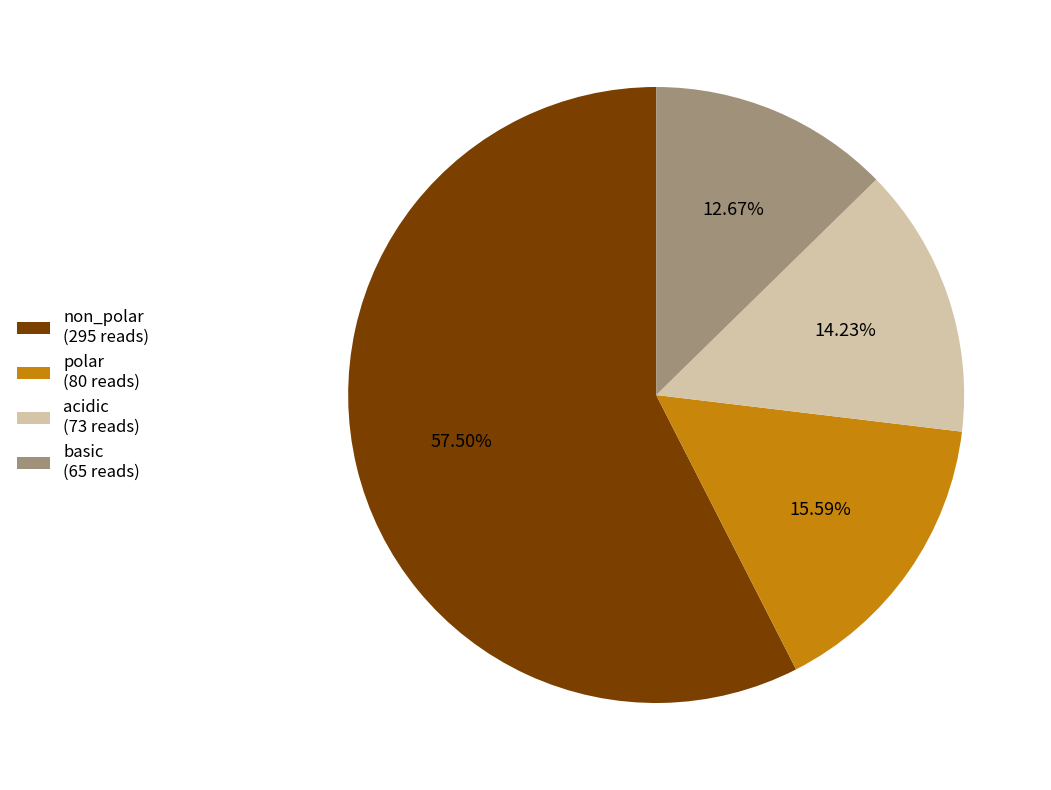

To the nearest percent, what is the difference between the polar and basic slice percentages?

3%